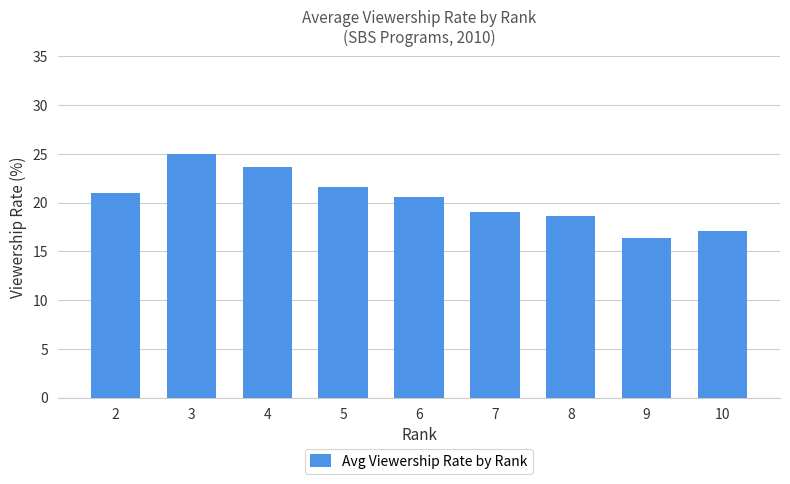

Where does the data first go above 20?

2